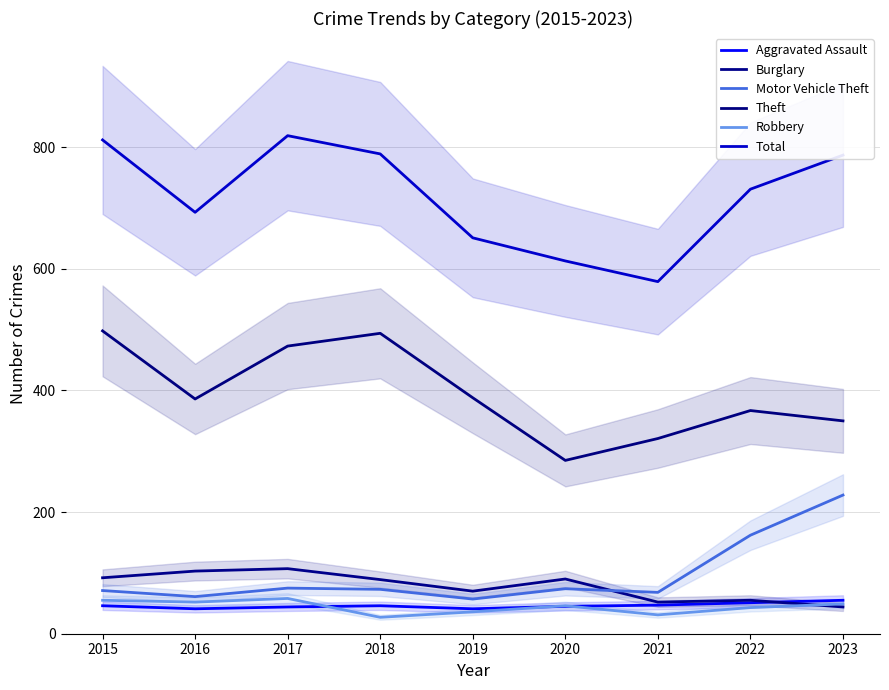

What is the total value across all series at 2021?

1098